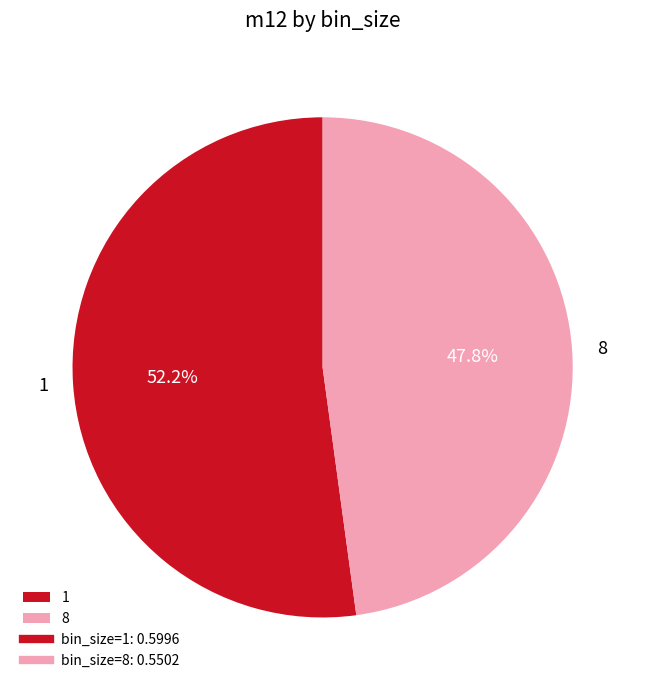

What is the largest slice in the pie chart?

1